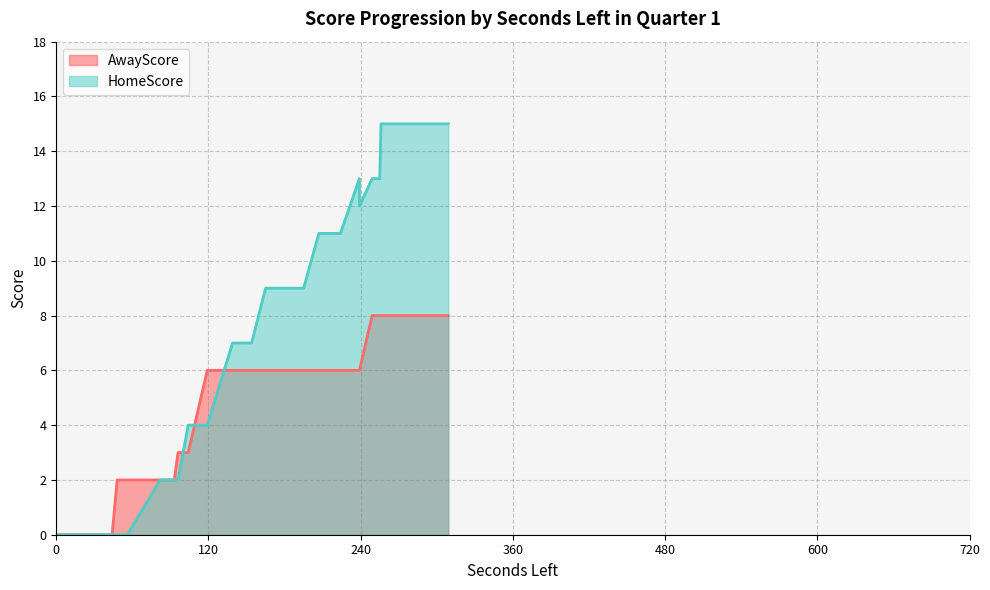

What are all the series names shown in the legend?

AwayScore, HomeScore